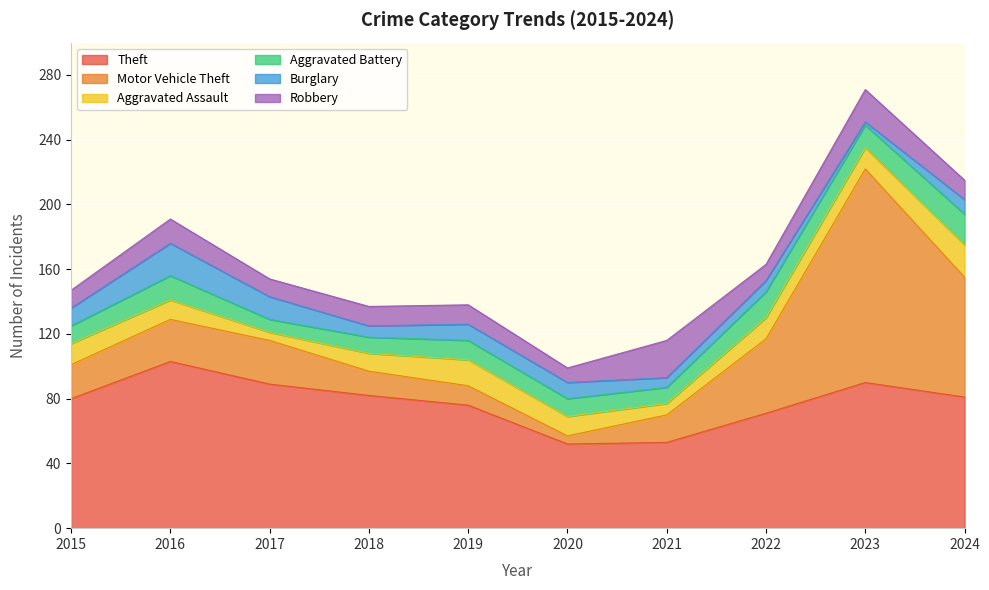

Count the number of data series in this chart.

6